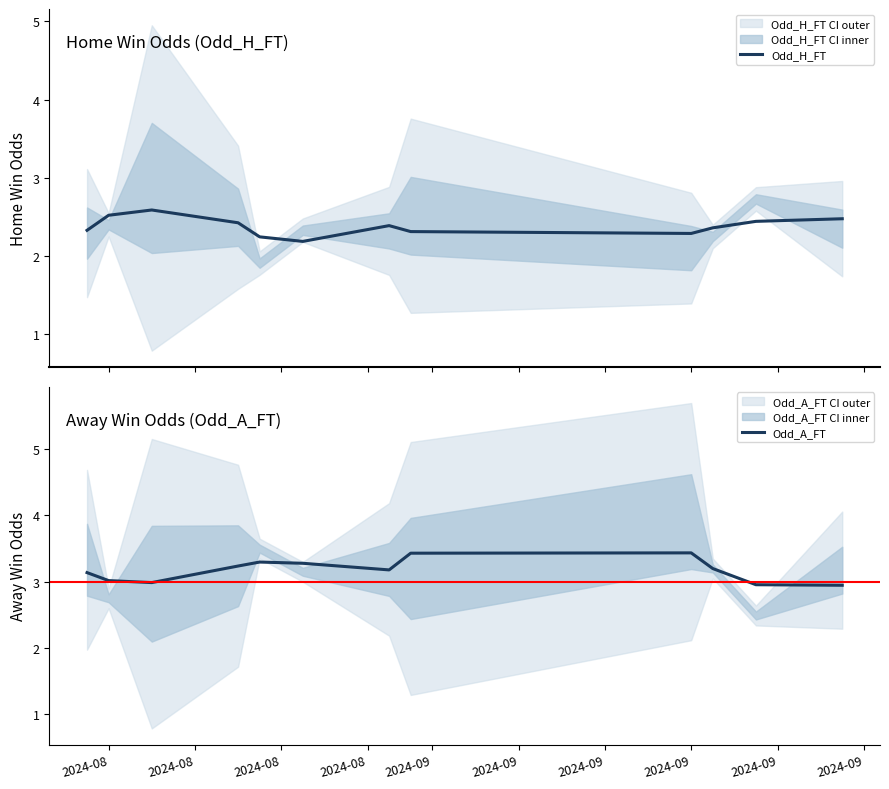

True or false: Odd_A_FT has a value of 0.9 at 2024-08.

False